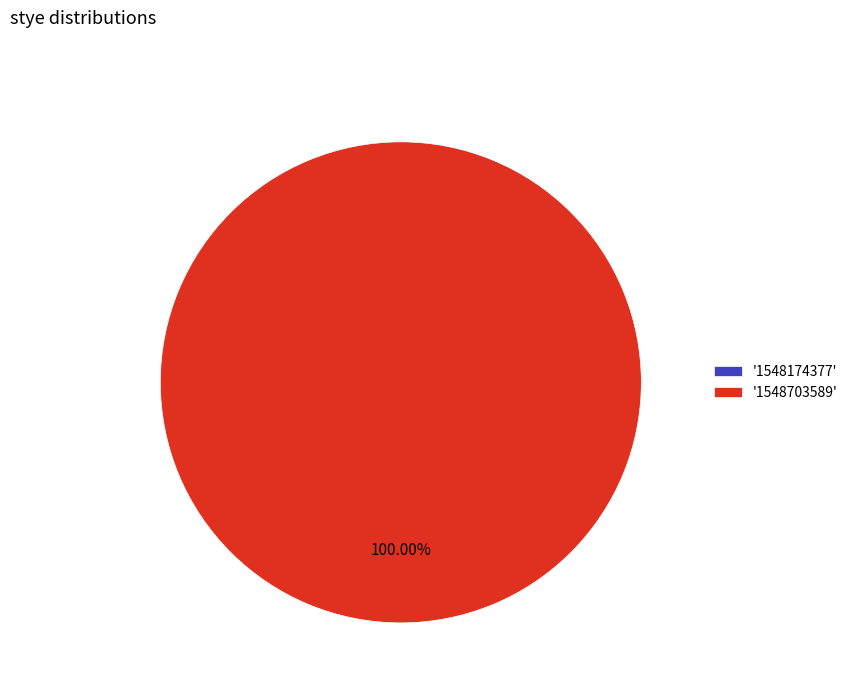

Combined, what portion of the pie is 1548174377 and 1548703589?

100.0%